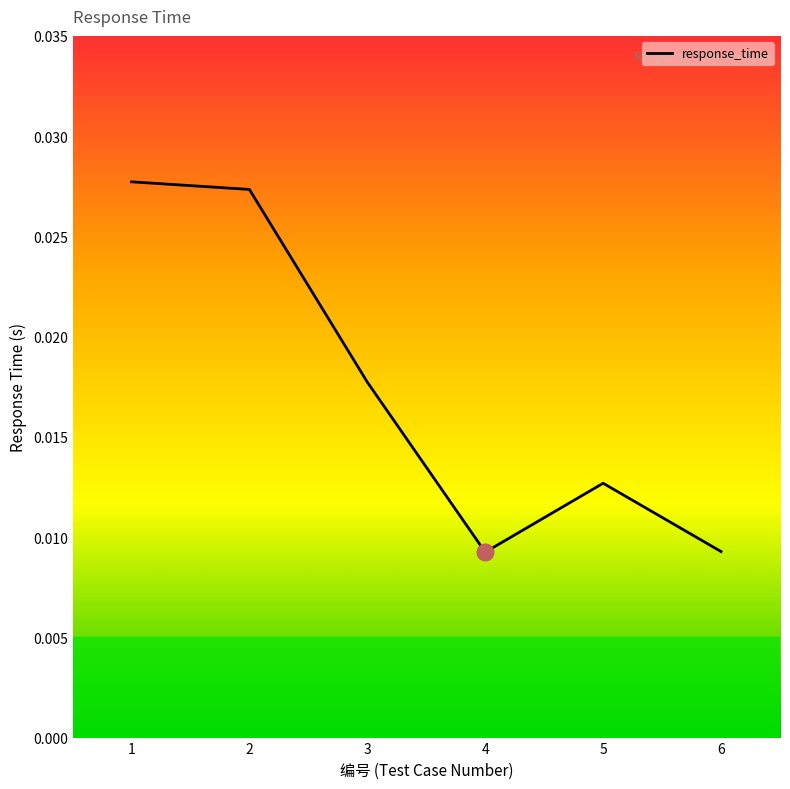

Between 6 and 3, which is larger?

3